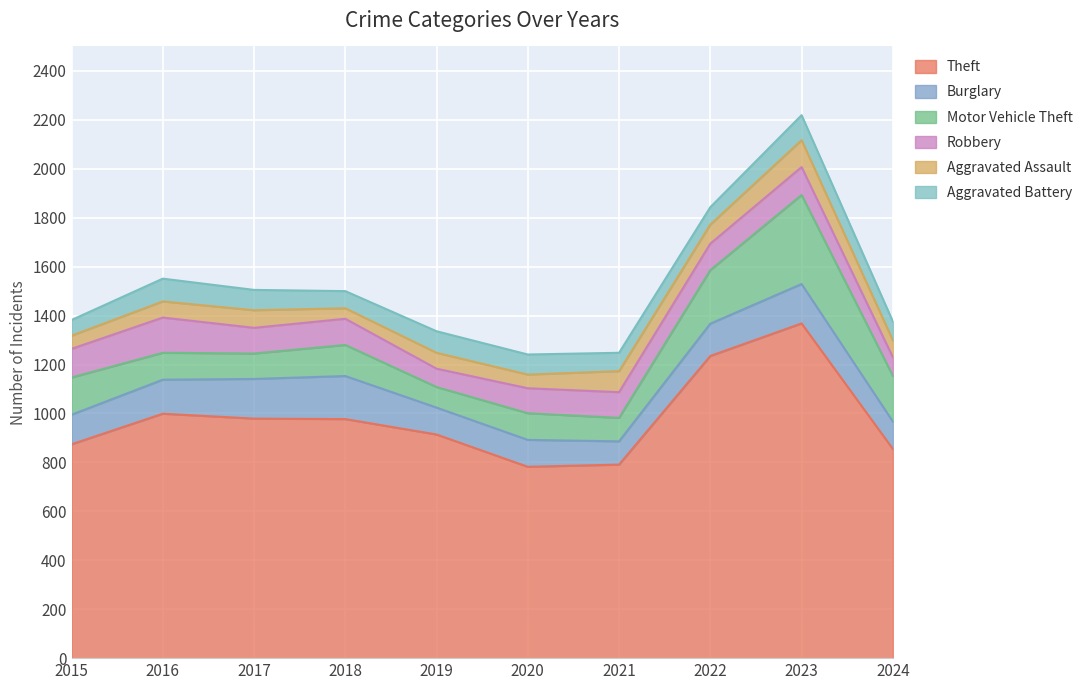

List the labels in order of Aggravated Assault value, smallest first.

2018, 2015, 2020, 2019, 2016, 2024, 2017, 2022, 2021, 2023